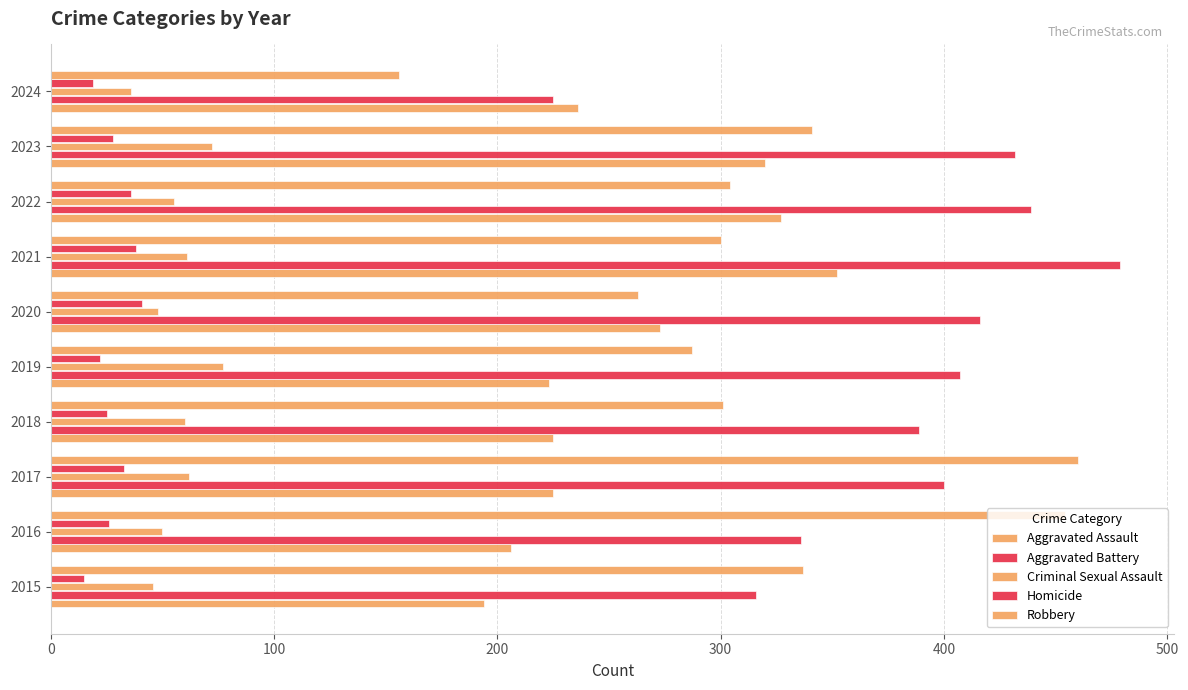

How many data points in Aggravated Assault are less than 236?

5